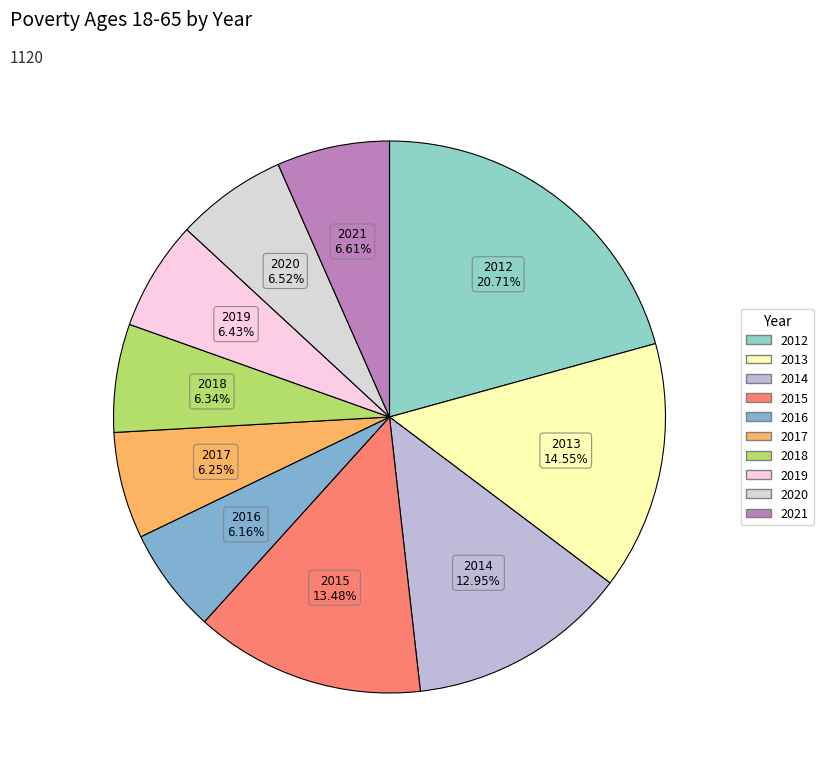

What is the largest slice in the pie chart?

2012